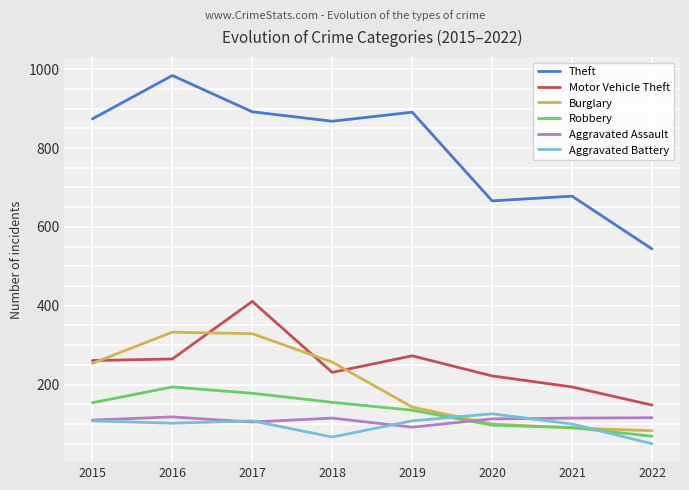

At 2018, list the series in order from largest to smallest.

Theft, Burglary, Motor Vehicle Theft, Robbery, Aggravated Assault, Aggravated Battery